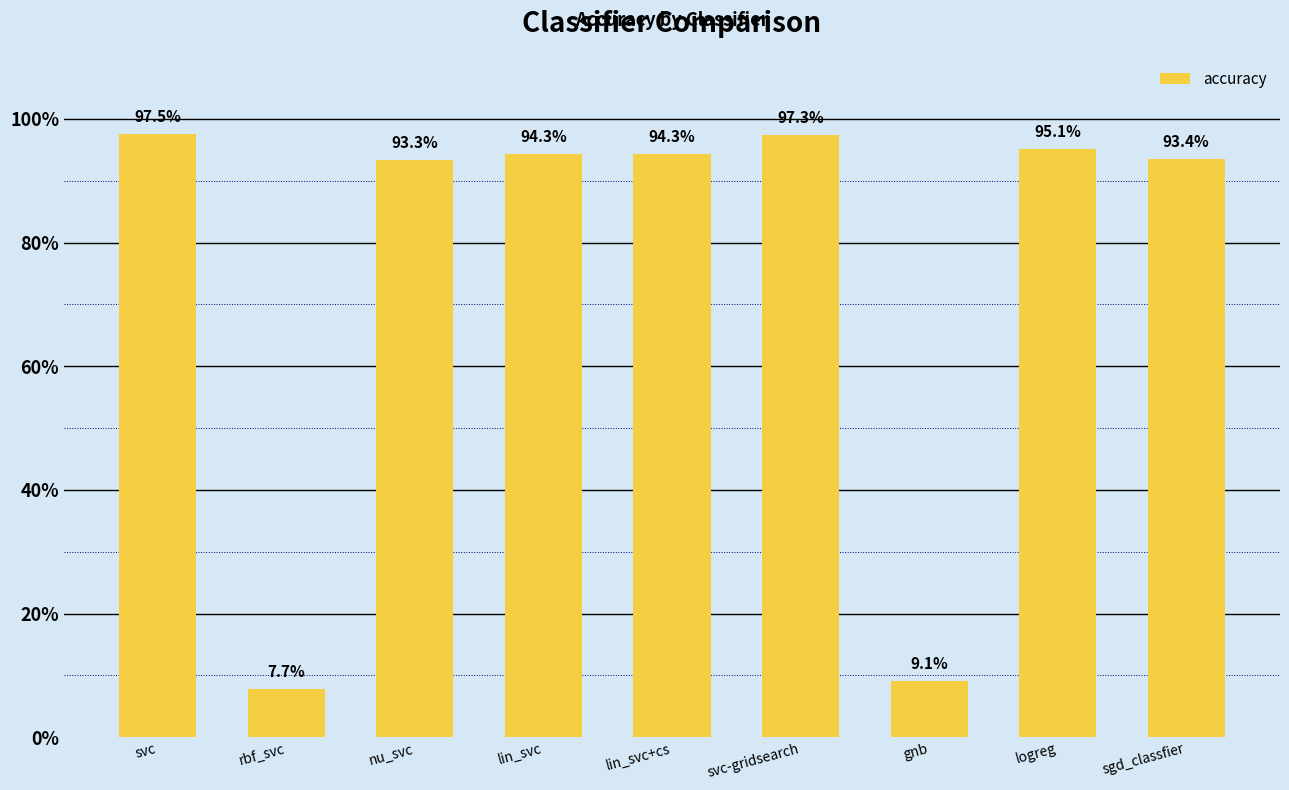

Between svc and sgd_classfier, which is larger?

svc